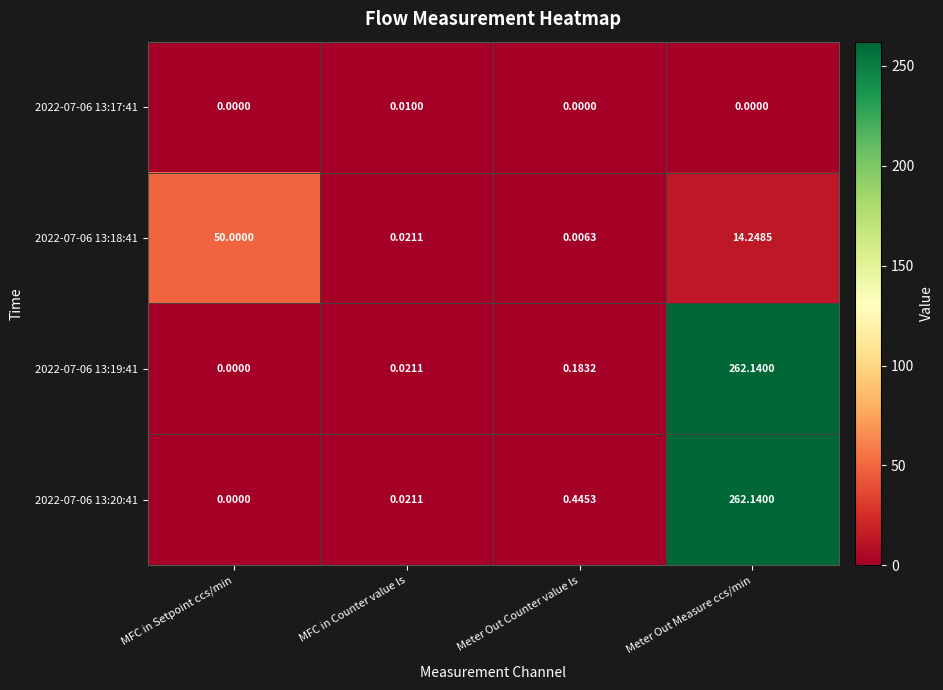

Is the value of 2022-07-06 13:17:41 at MFC in Counter value ls greater than the value of 2022-07-06 13:20:41 at Meter Out Measure ccs/min?

No